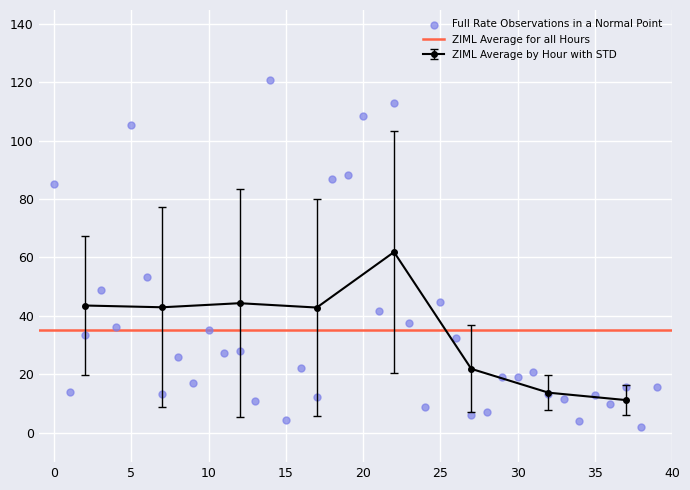

Which has a higher value, 39 or 16?

16